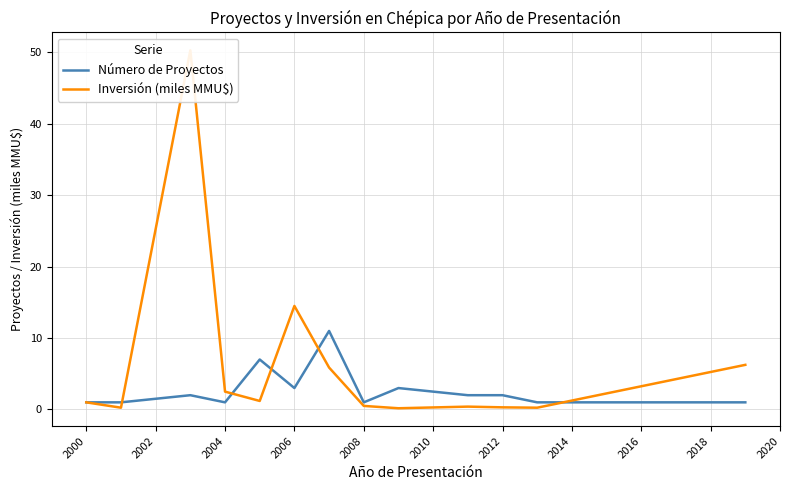

True or false: Inversión (miles MMU$) and Número de Proyectos intersect in this chart.

True